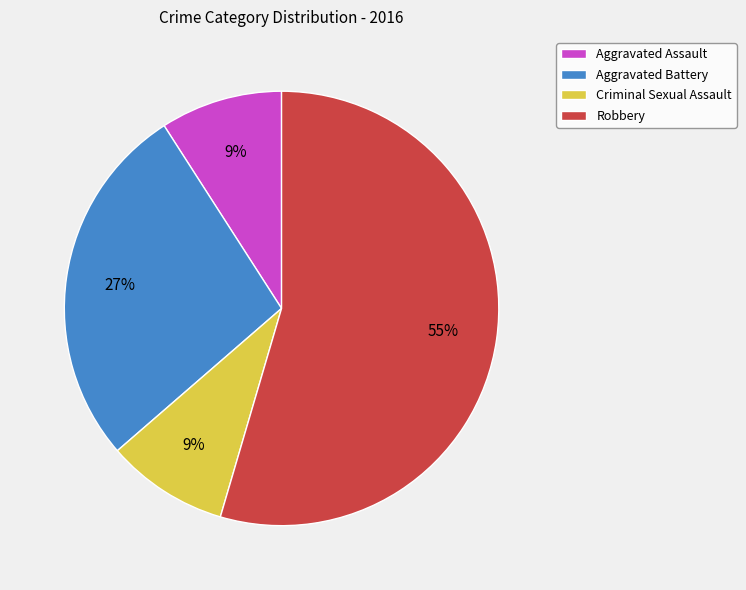

What percentage is the Criminal Sexual Assault slice, to the nearest percent?

9%